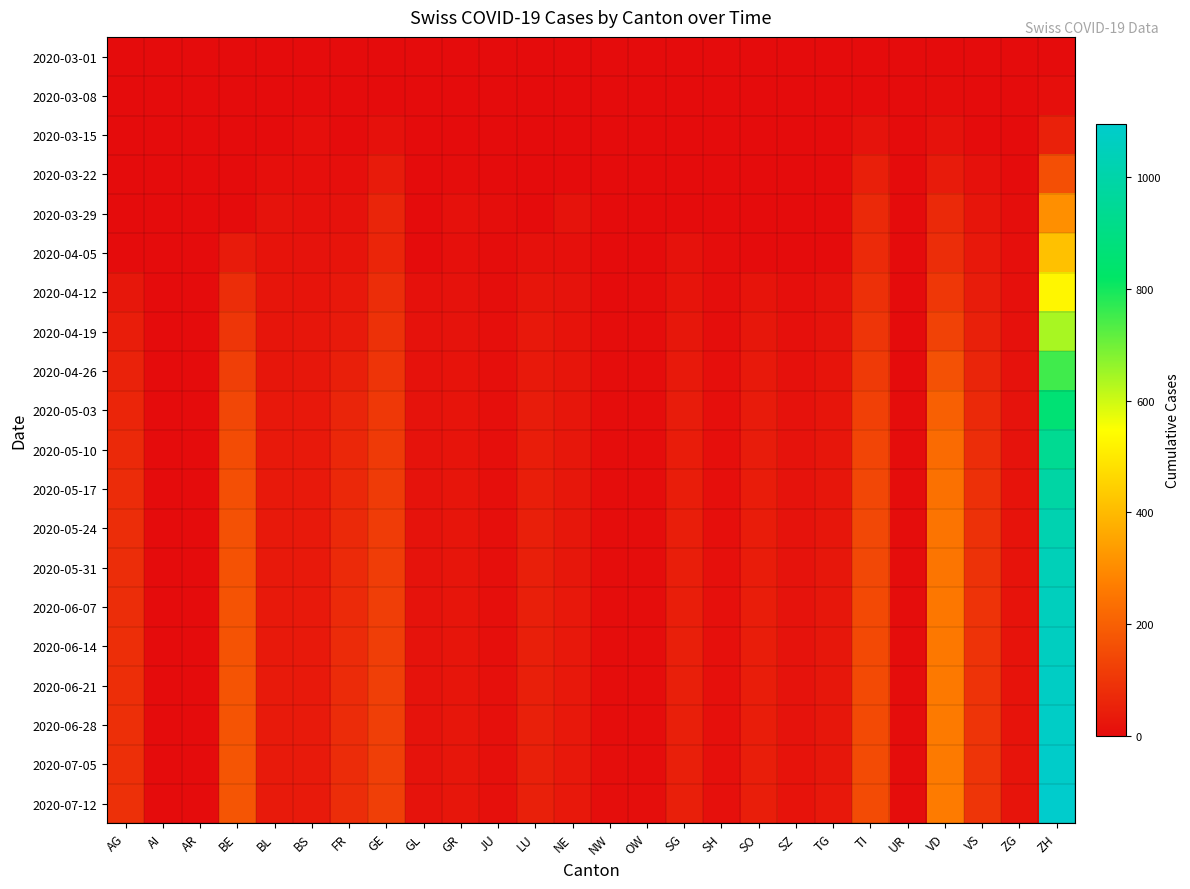

How many data points does each series have?

26